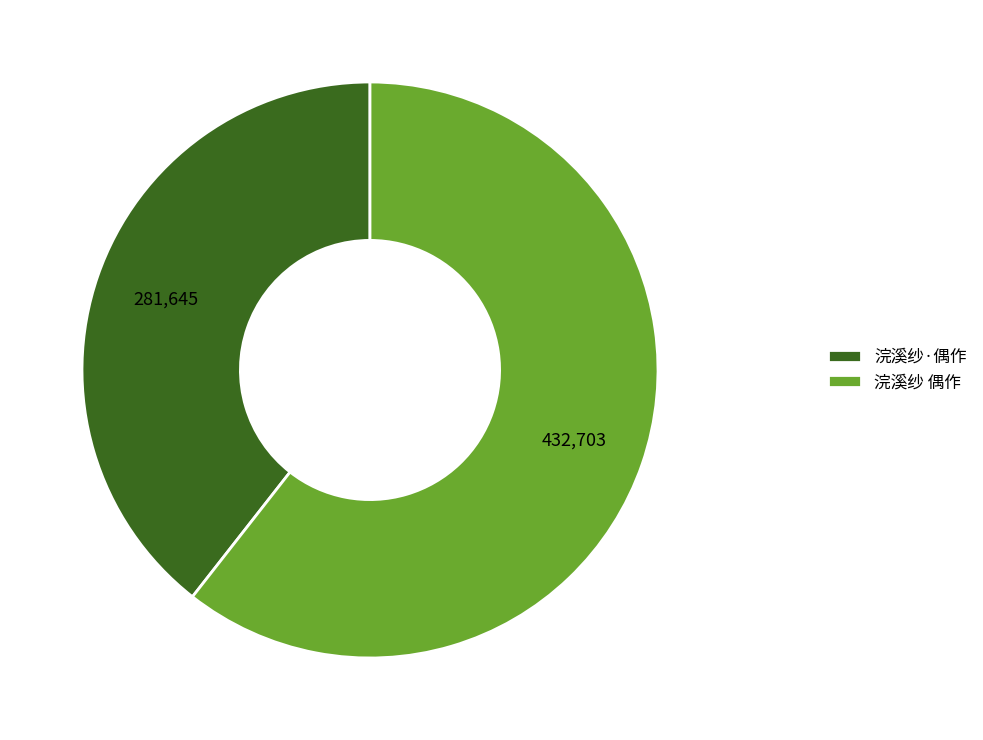

The 浣溪纱·偶作 slice represents 39% of the pie. True or false?

True